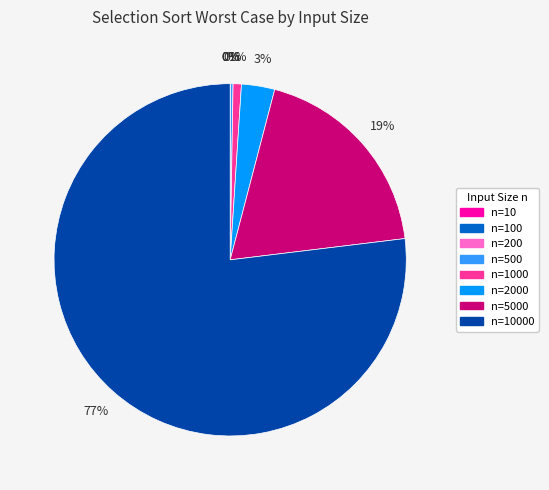

To the nearest percent, what is the difference between the largest and smallest slice percentages?

77%